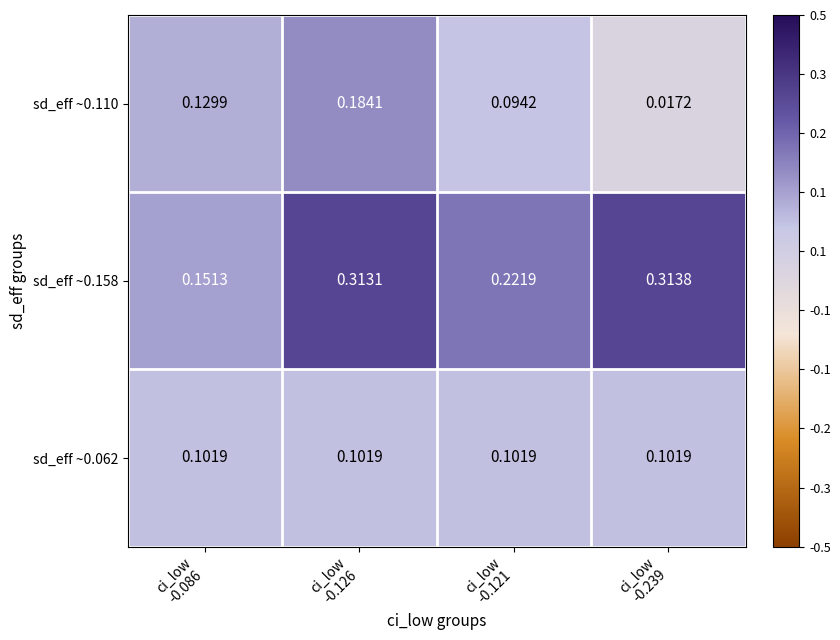

Which label corresponds to the largest value in the chart?

ci_low
-0.239